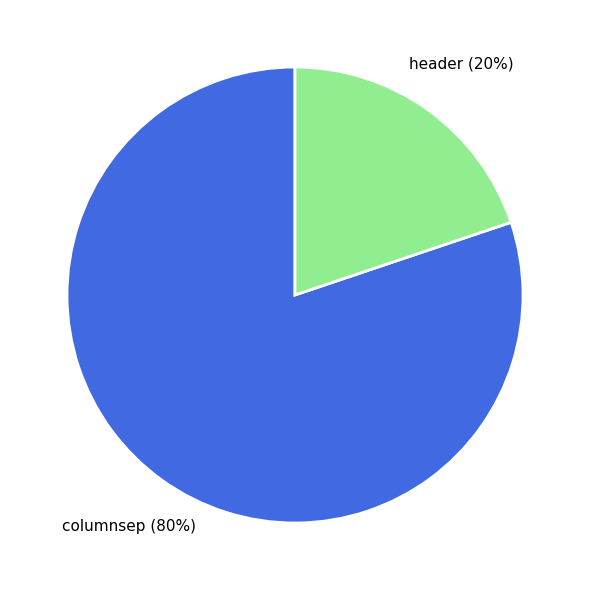

Is there any slice that represents more than half of the pie?

Yes